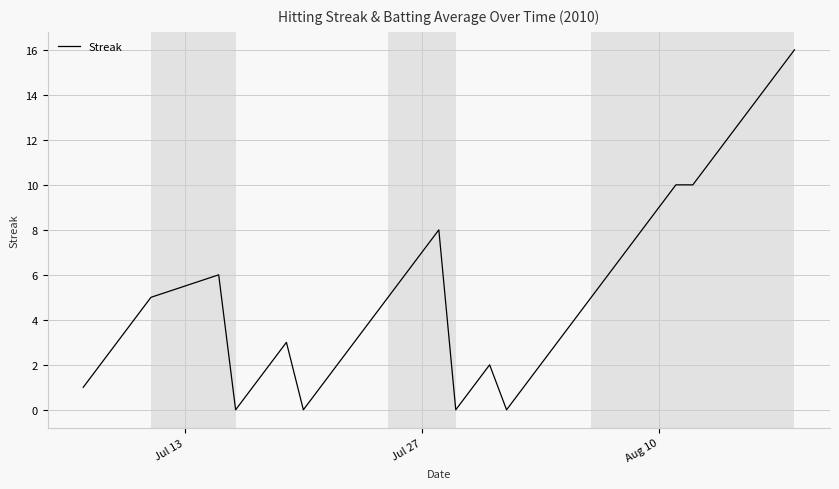

Does the chart display data point markers on the line(s)?

No